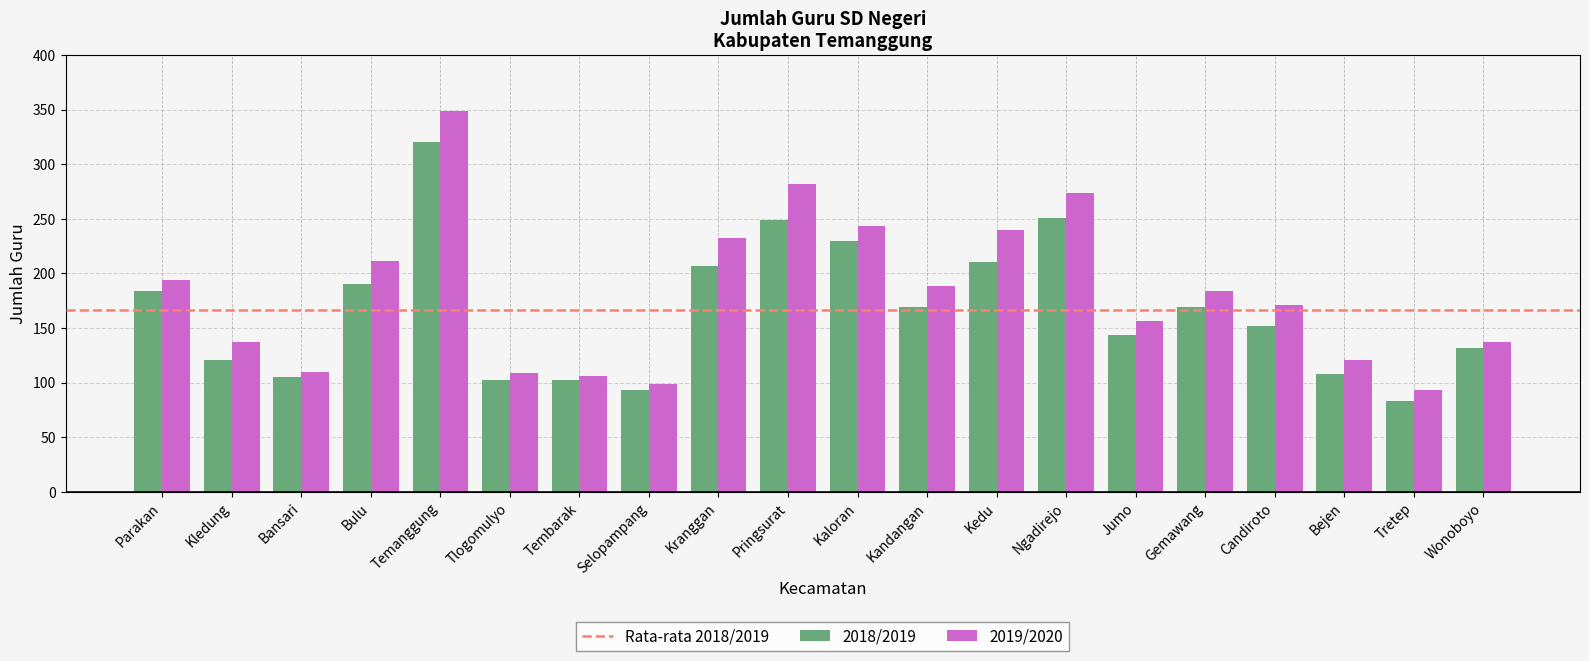

Which series changed the most between Kaloran and Jumo?

2019/2020